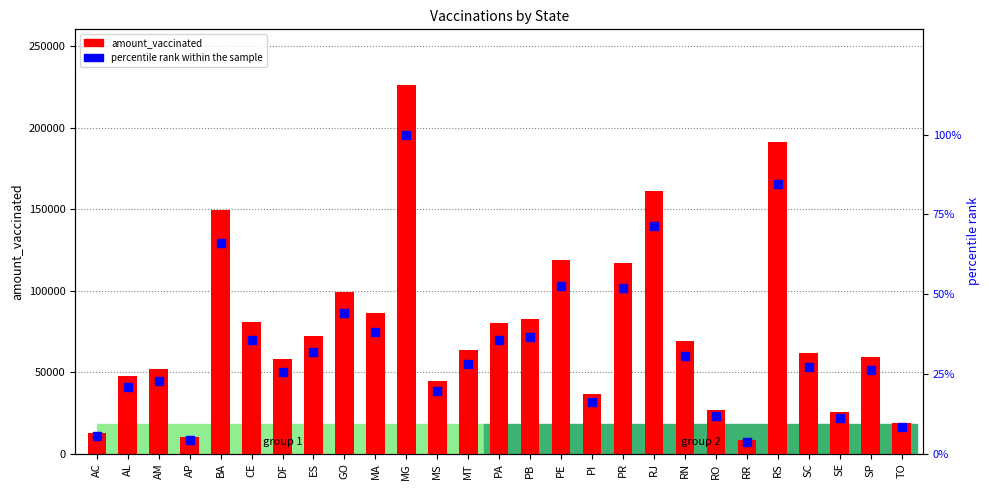

Which series has the widest spread of Y values?

amount_vaccinated